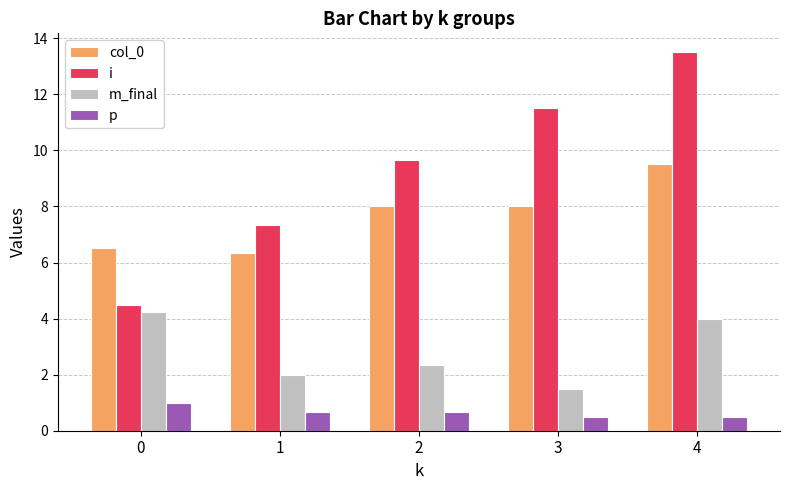

What are all the series names shown in the legend?

col_0, i, m_final, p